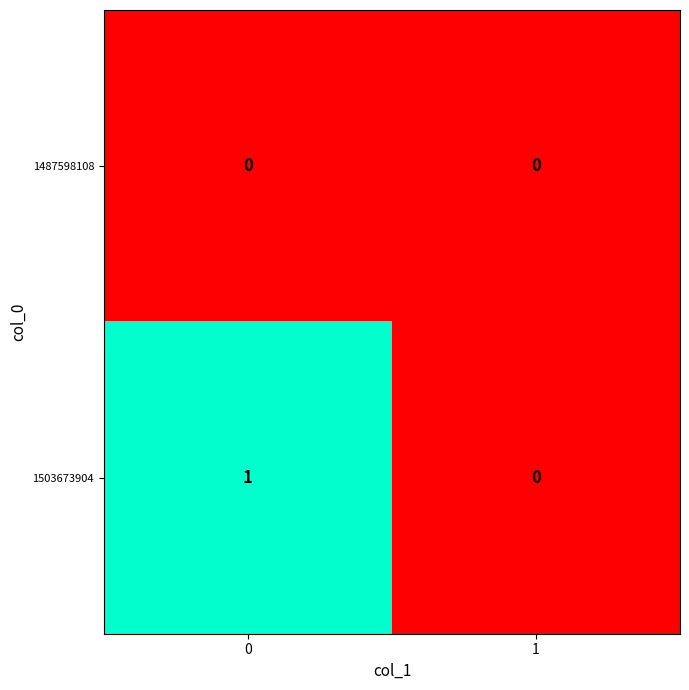

Reading right to left, extract all data points from this chart.

1487598108: 0	0
1503673904: 0	1